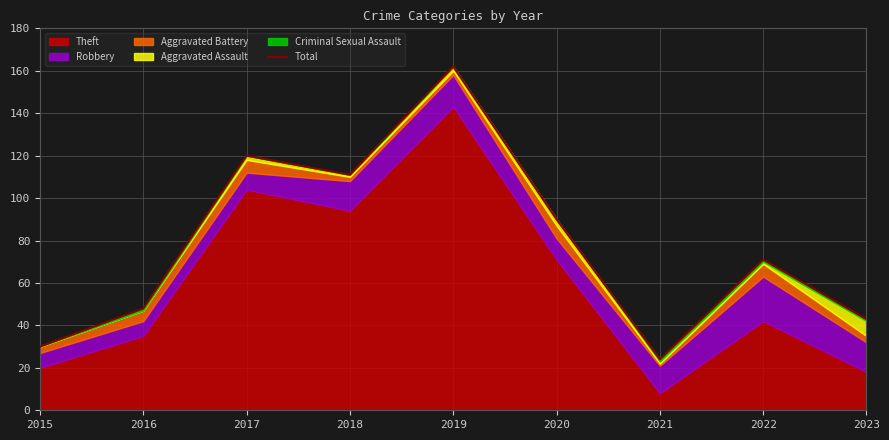

Reading right to left, what are all the values shown in this chart?

2023=43	2022=71	2021=24	2020=90	2019=162	2018=111	2017=120	2016=48	2015=30